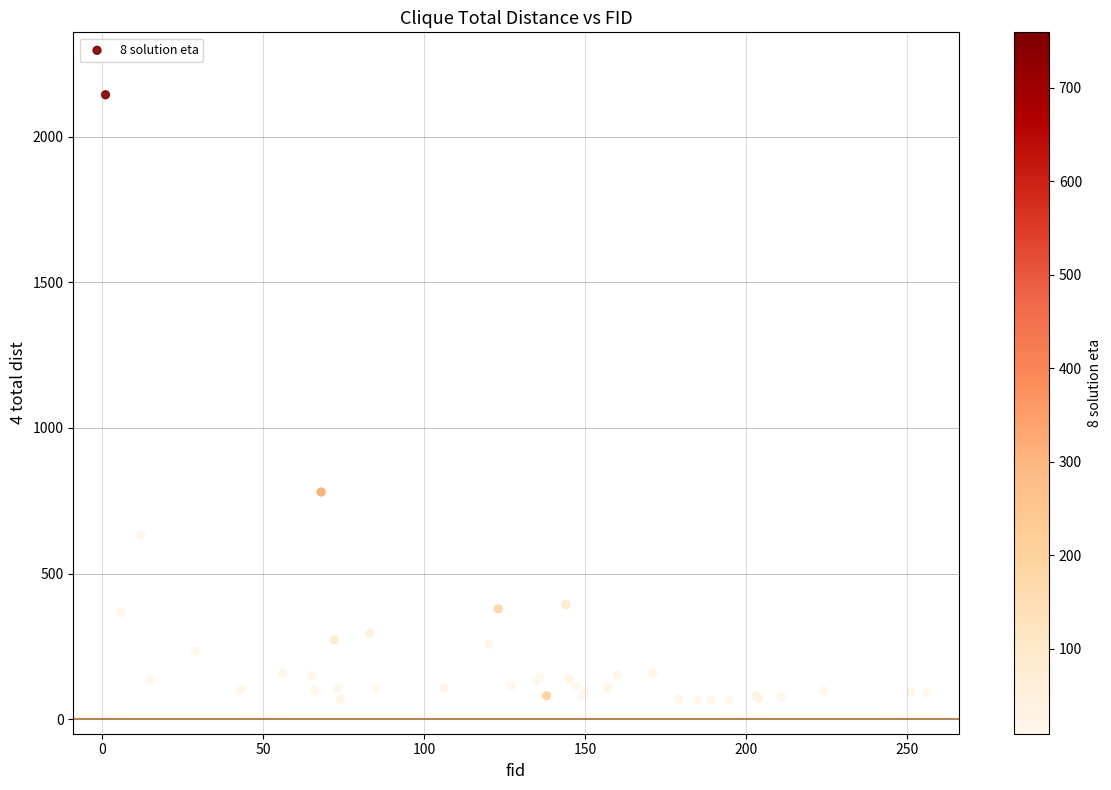

What Y value in the scatter plot is closest to 1104?

779.8